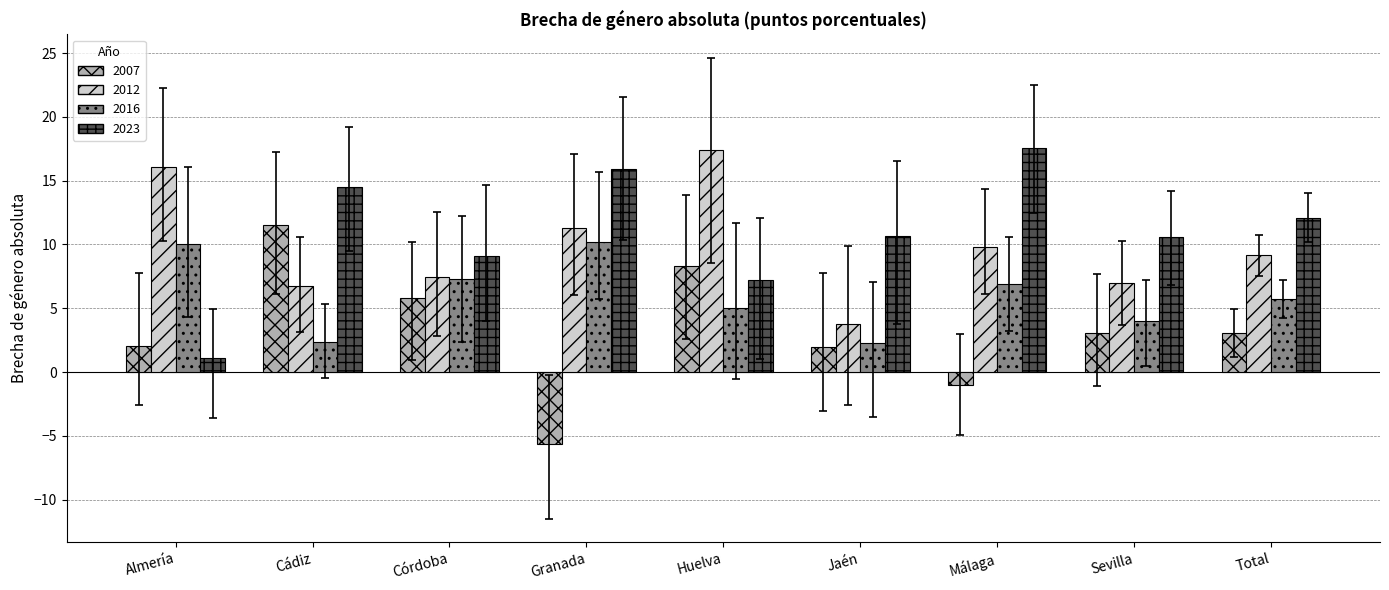

Is the value of 2023 at Almería greater than the value of 2007 at Total?

No